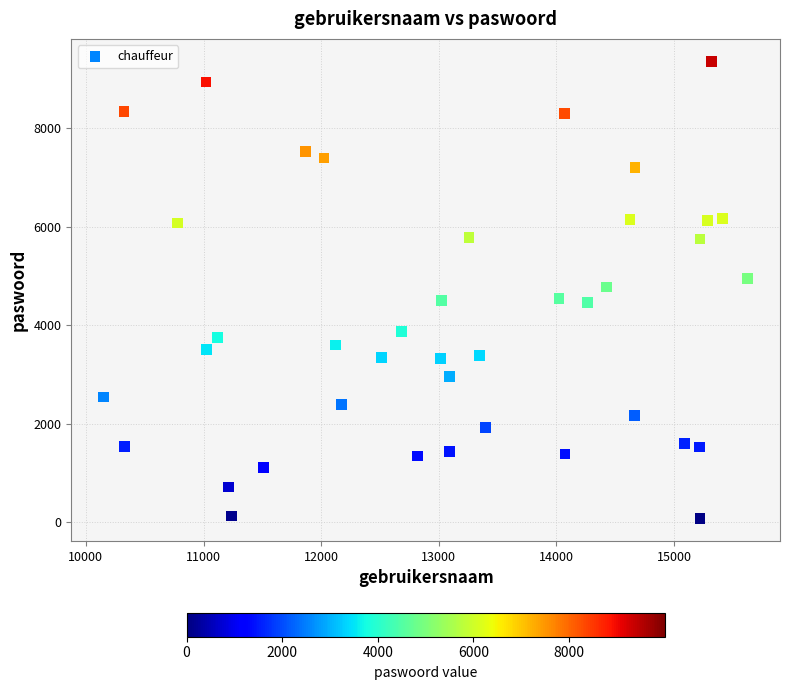

What is the range of X values (max minus min)?

5476